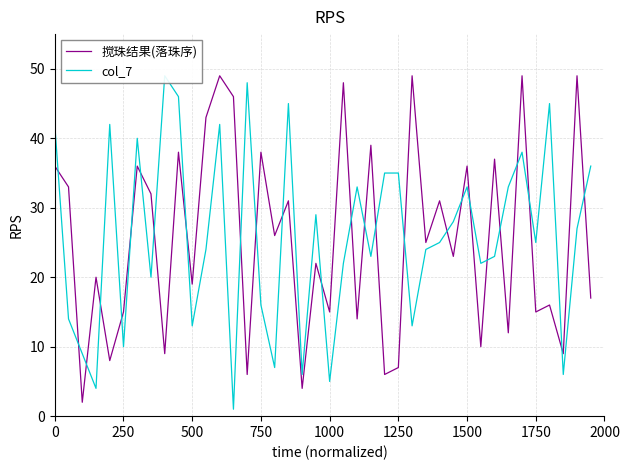

What is the sum of all col_7 values?

1038